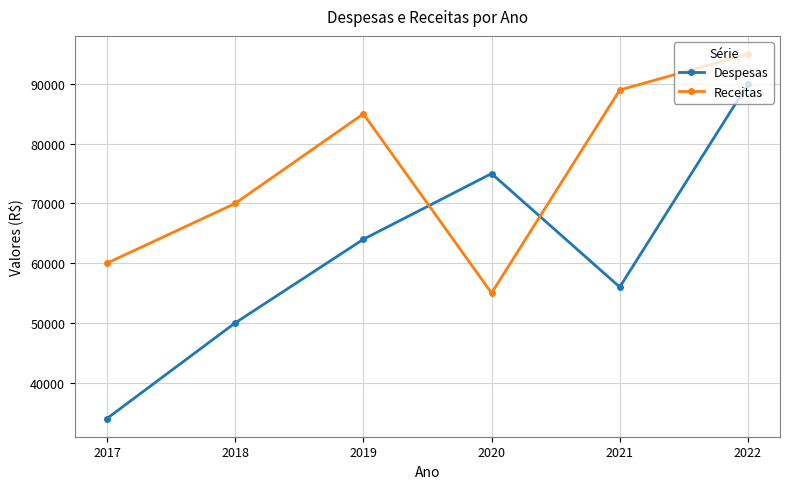

At which category does Receitas reach its first local valley?

2020